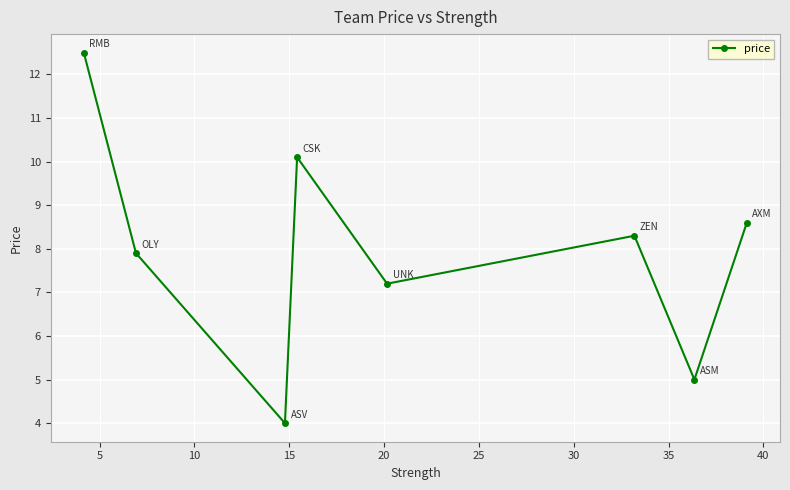

Does the chart display data point markers on the line(s)?

Yes